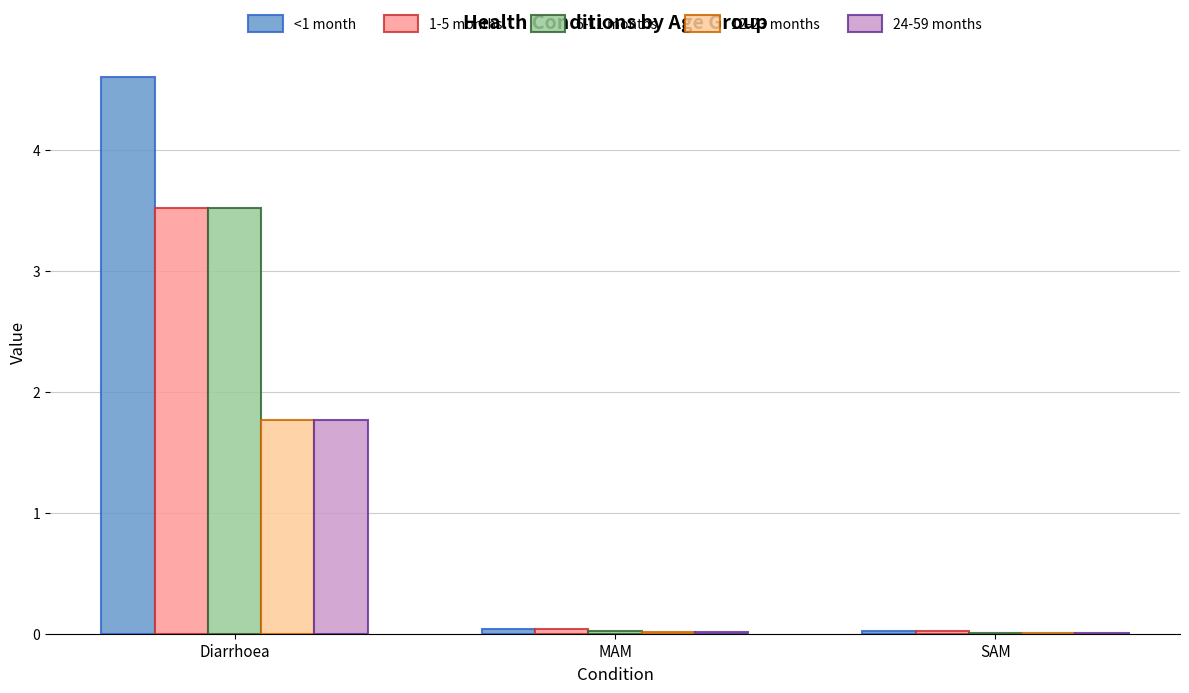

True or false: <1 month has a value of 0.0 at SAM.

True